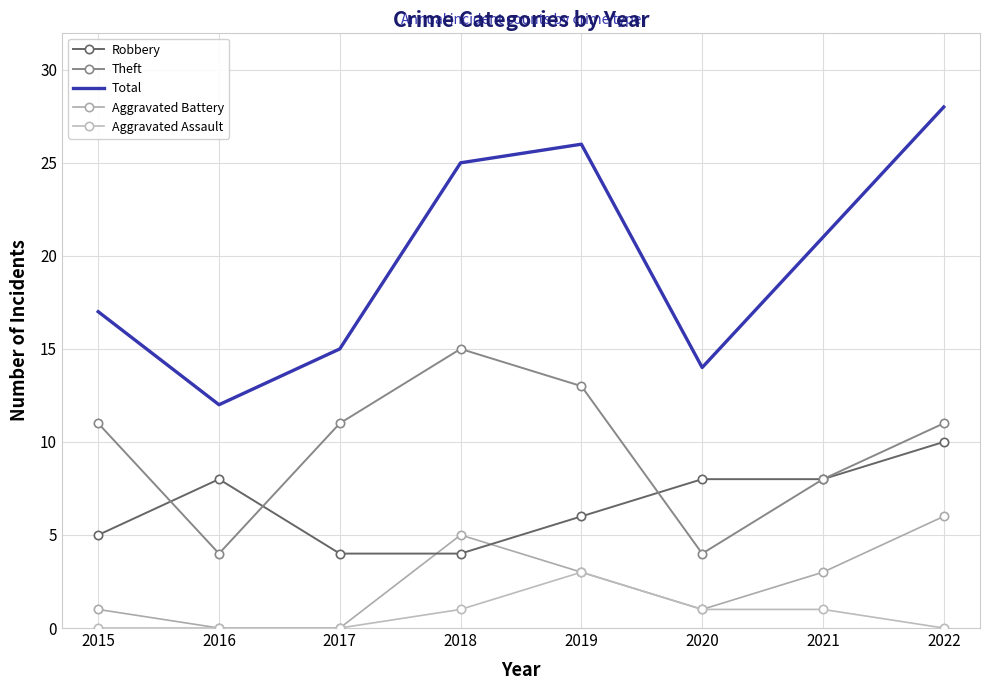

True or false: Aggravated Assault and Total cross at least once.

False